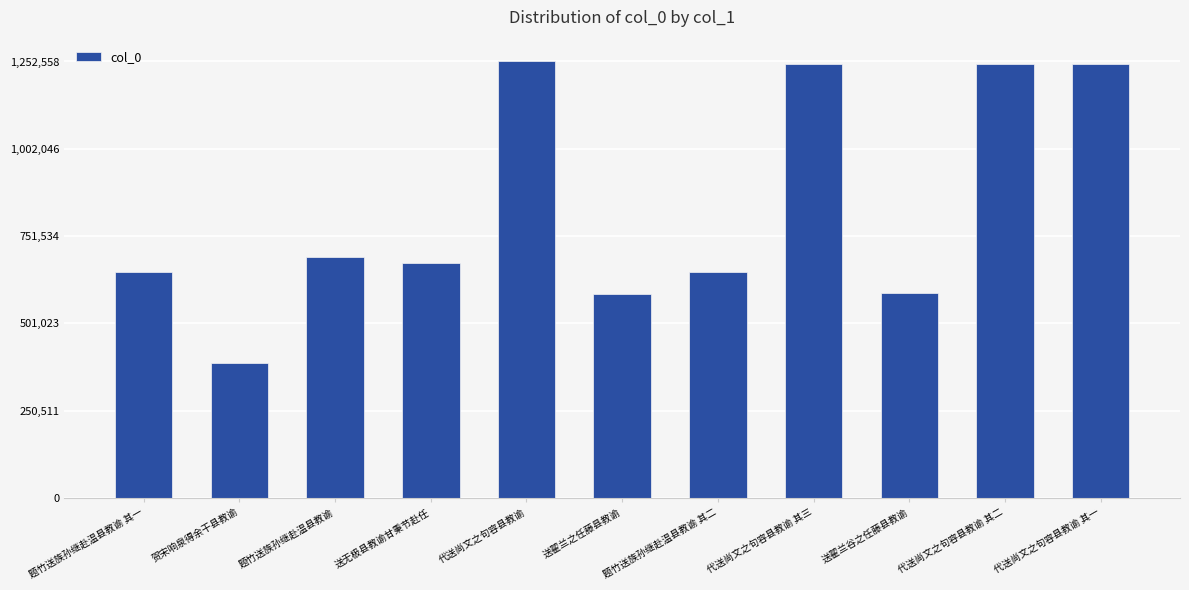

Count the number of data series in this chart.

1